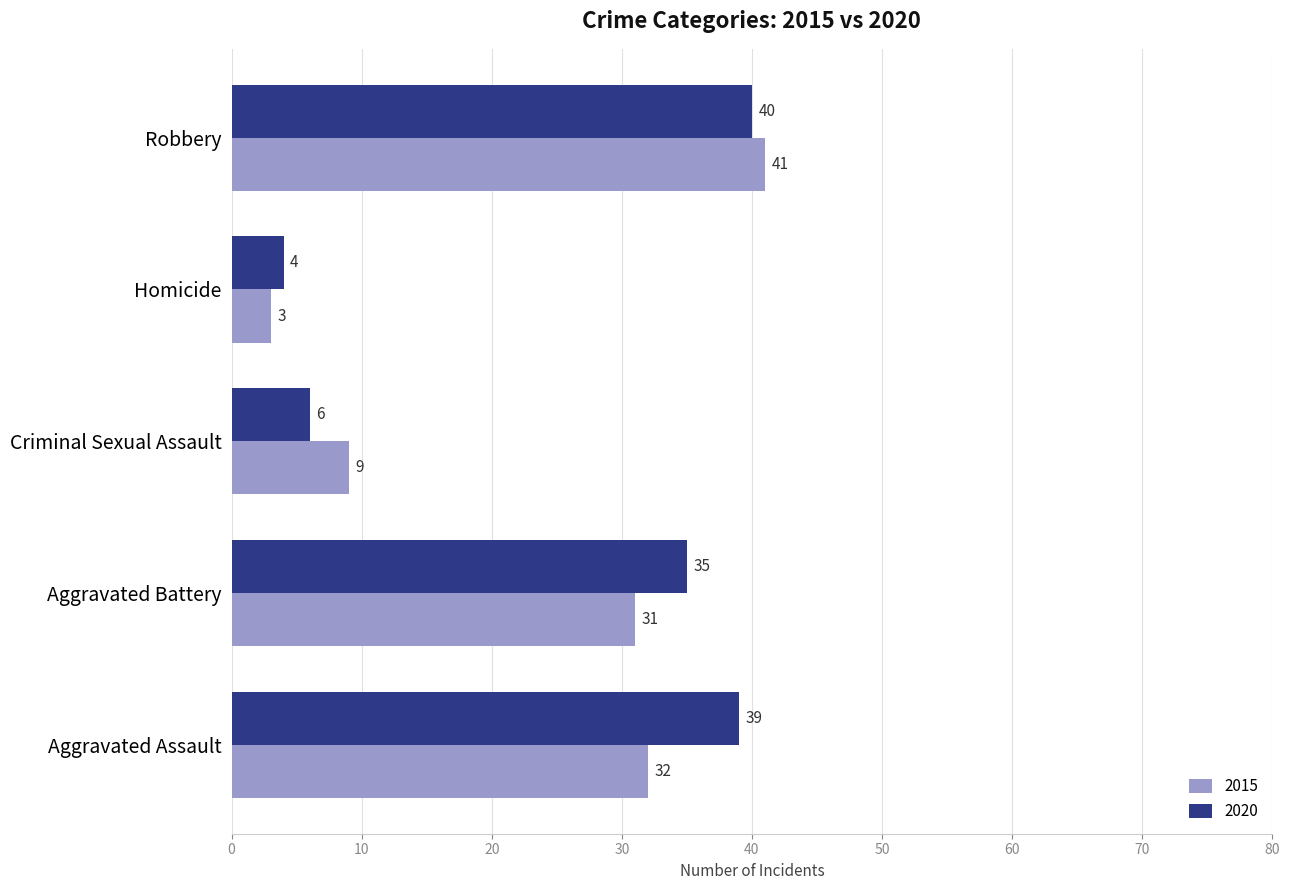

What is the lowest value of the 2020 series?

4